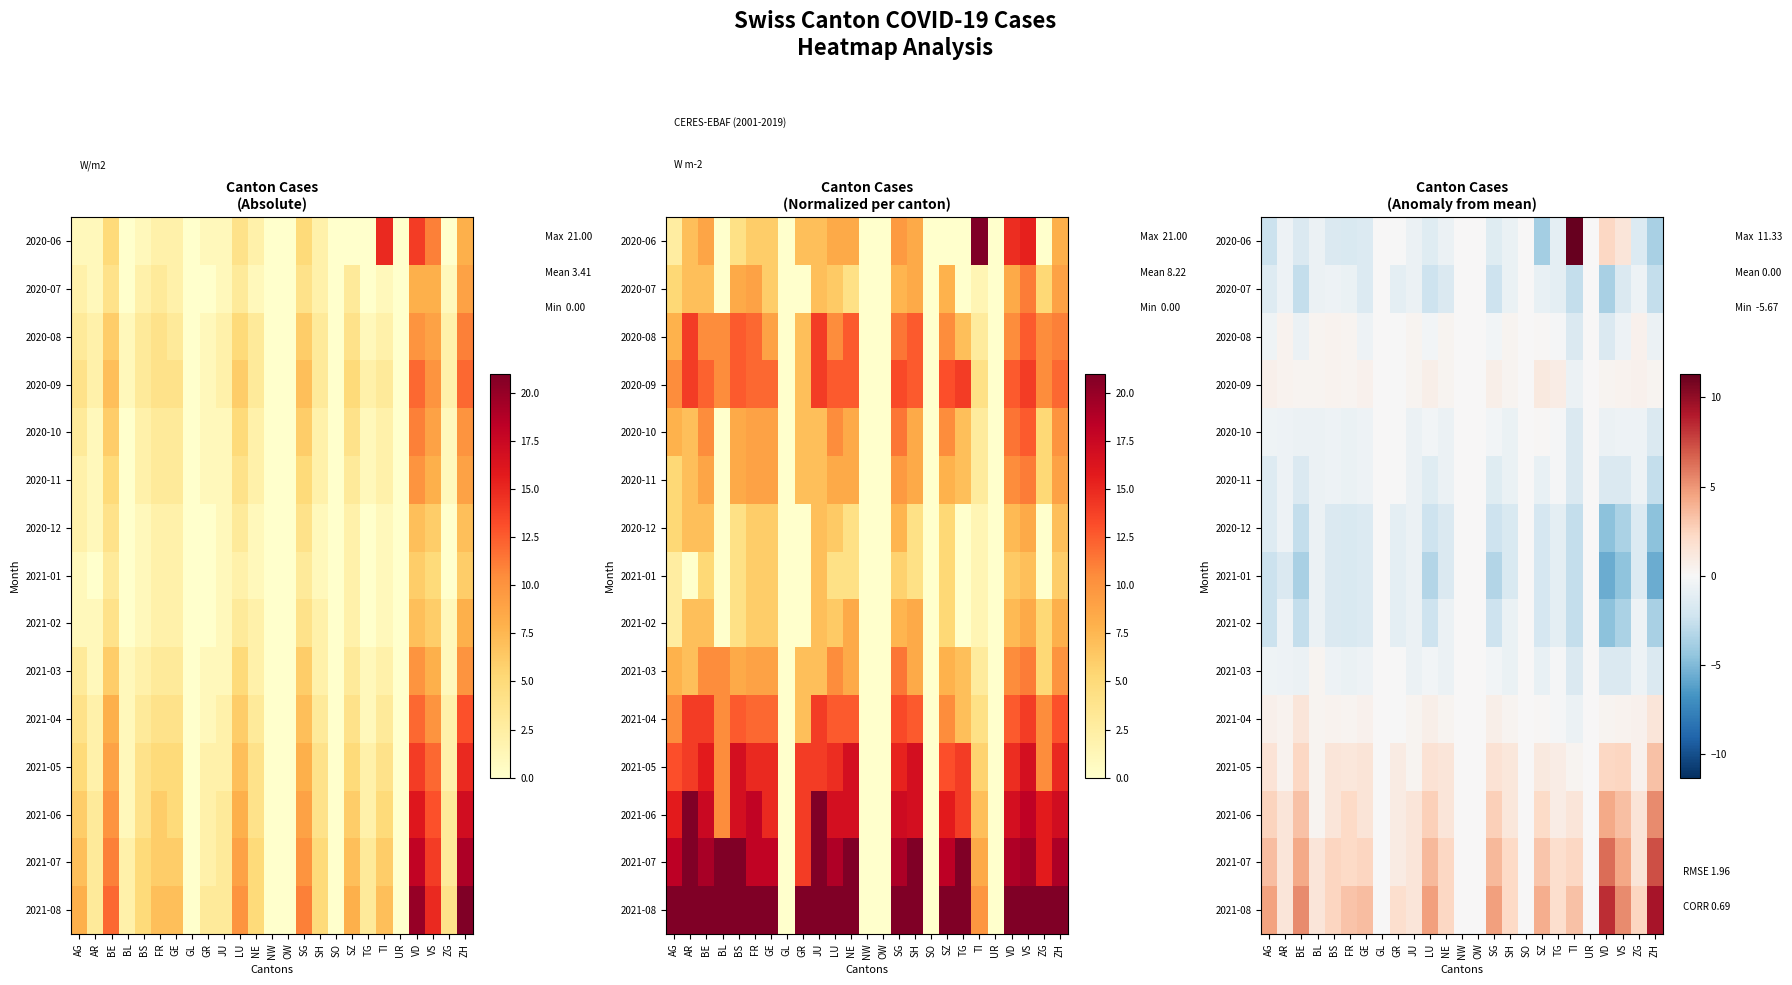

What is the smallest value displayed?

-5.7